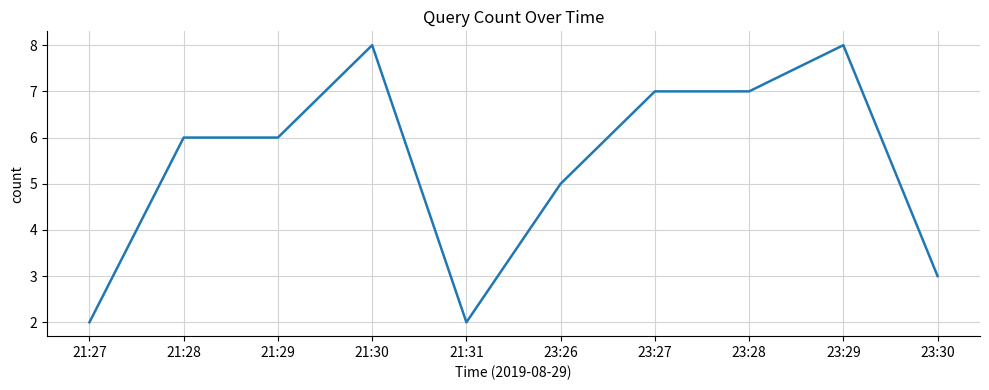

What is the smallest value displayed?

2